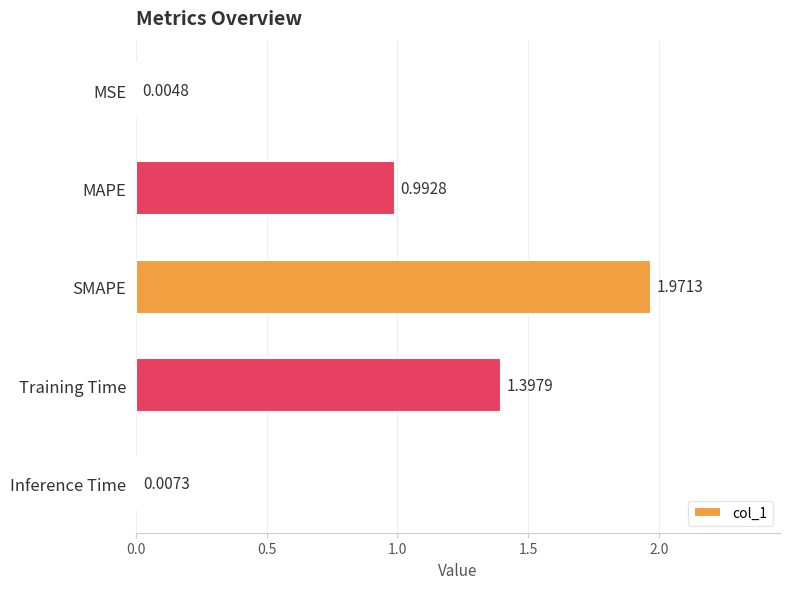

Where is the data nearest to the value 0?

MSE